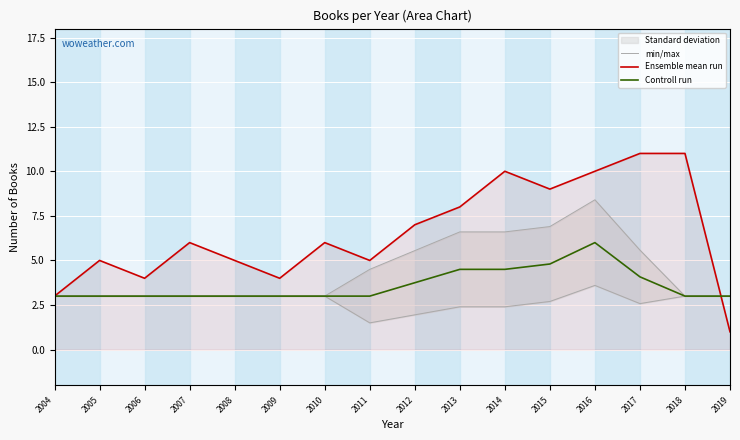

What is the minimum value shown in the chart?

1.0